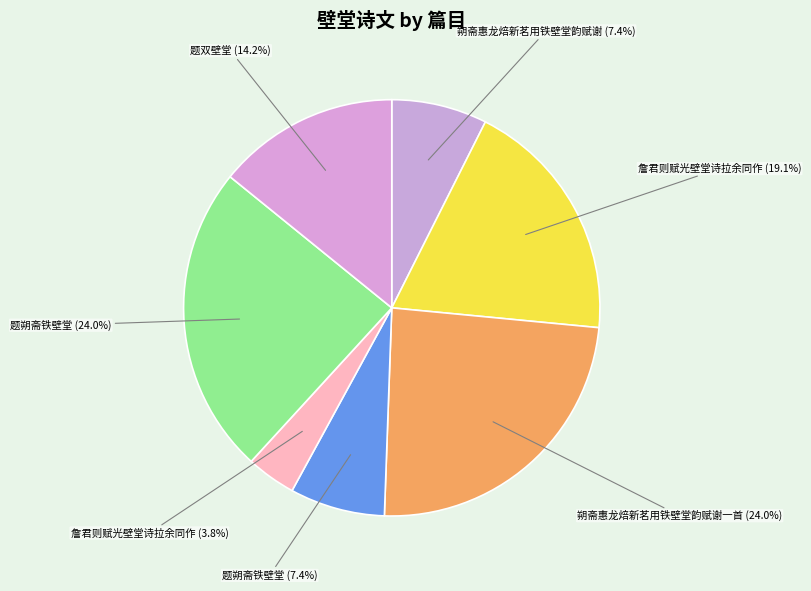

Which has a higher value, 题朔斋铁壁堂 (24.0%) or 詹君则赋光壁堂诗拉余同作 (3.8%)?

题朔斋铁壁堂 (24.0%)